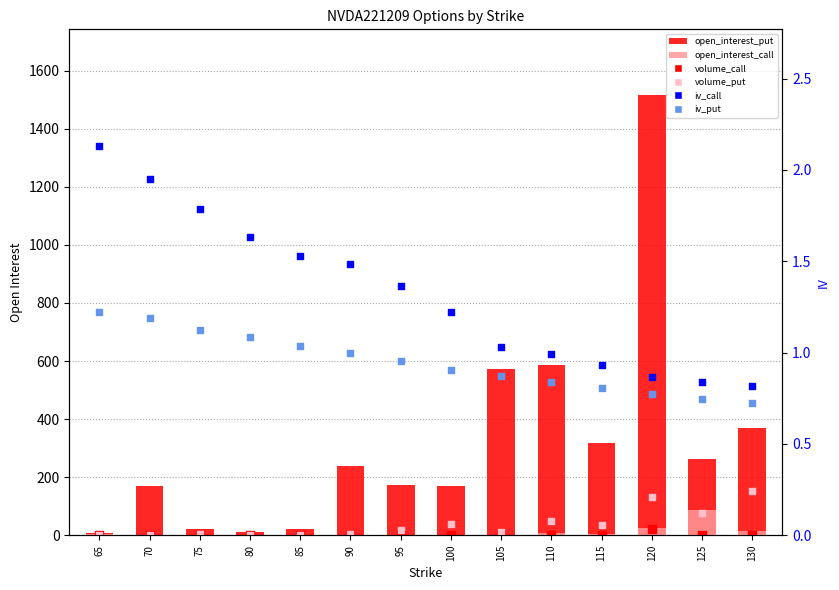

Which series has the largest total across all categories?

open_interest_put